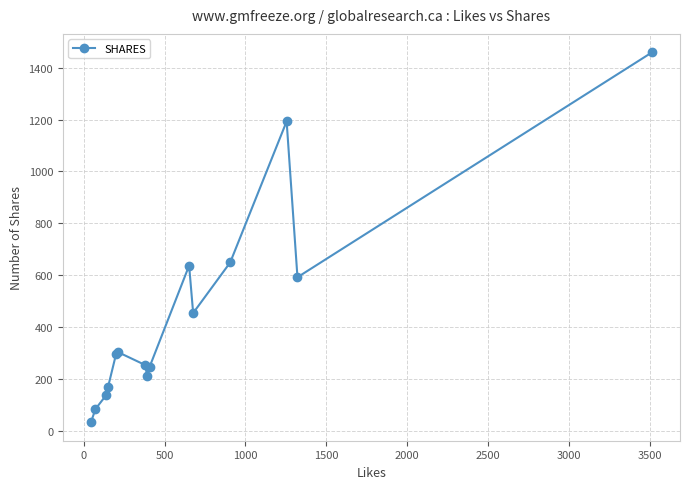

Reading right to left, list all the values displayed in this chart.

1459	592	1193	649	454	637	247	212	254	304	295	167	138	84	33